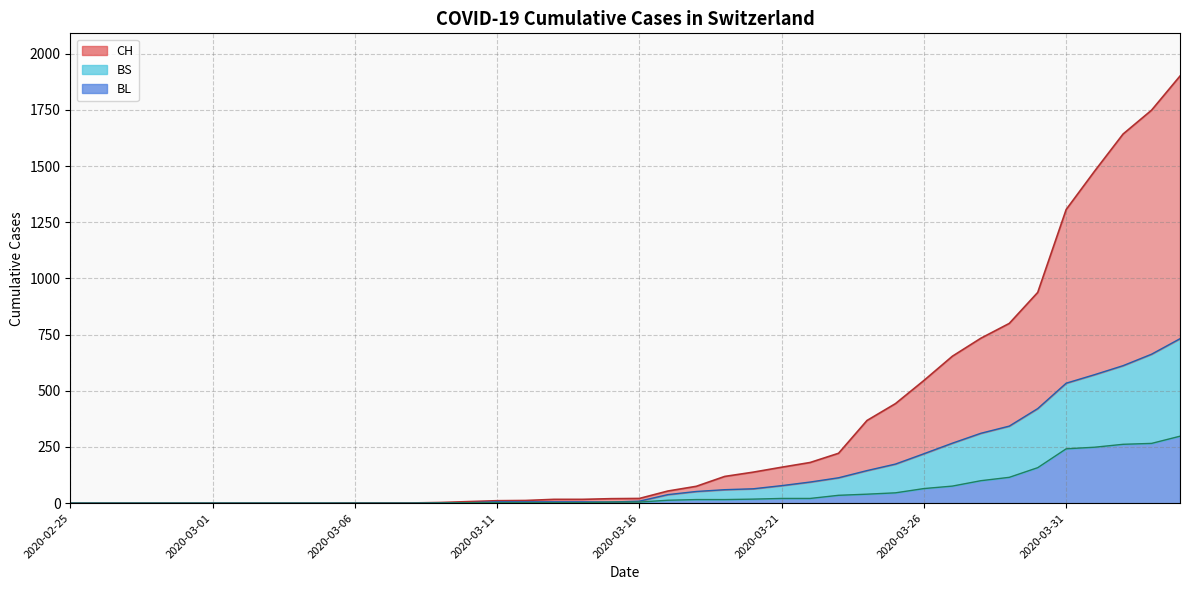

Reading left to right, what are all the values shown in this chart?

CH: 0	0	0	0	0	0	0	0	0	0	1	1	1	3	7	11	12	17	17	20	21	54	75	119	138	160	181	222	368	443	546	654	734	800	938	1307	1478	1643	1749	1901
BL: 0	0	0	0	0	0	0	0	0	0	0	0	0	1	2	2	2	2	2	5	5	13	16	16	18	21	21	35	40	46	65	76	100	115	158	242	249	262	266	298
BS: 0	0	0	0	0	0	0	0	0	0	0	0	0	1	2	6	6	6	6	5	9	38	52	60	64	78	94	113	145	174	220	267	311	343	421	534	572	612	663	732